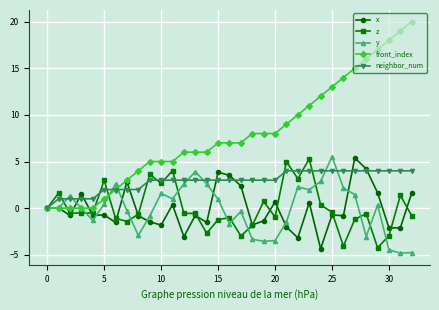

Which series has the largest total across all categories?

front_index